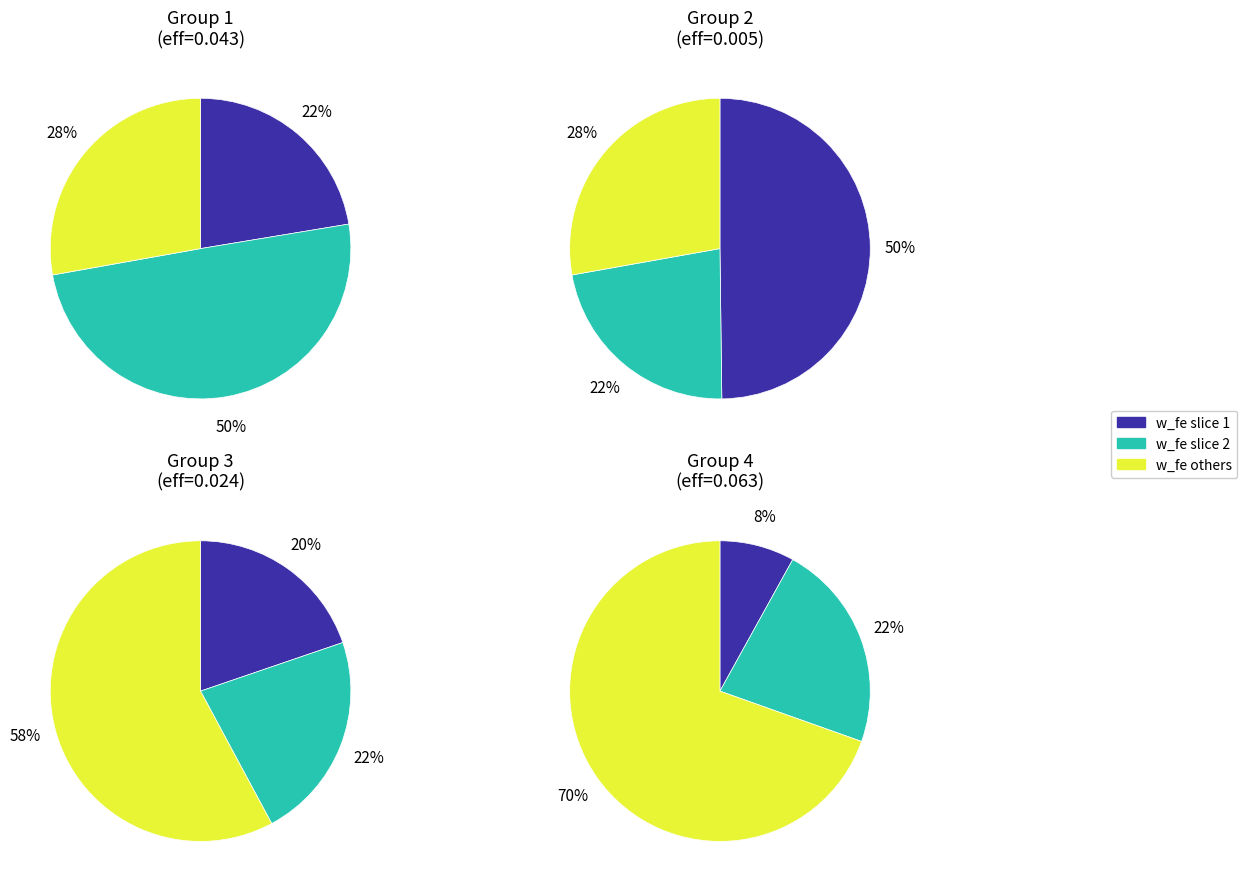

To the nearest percent, what is the average slice percentage?

25%